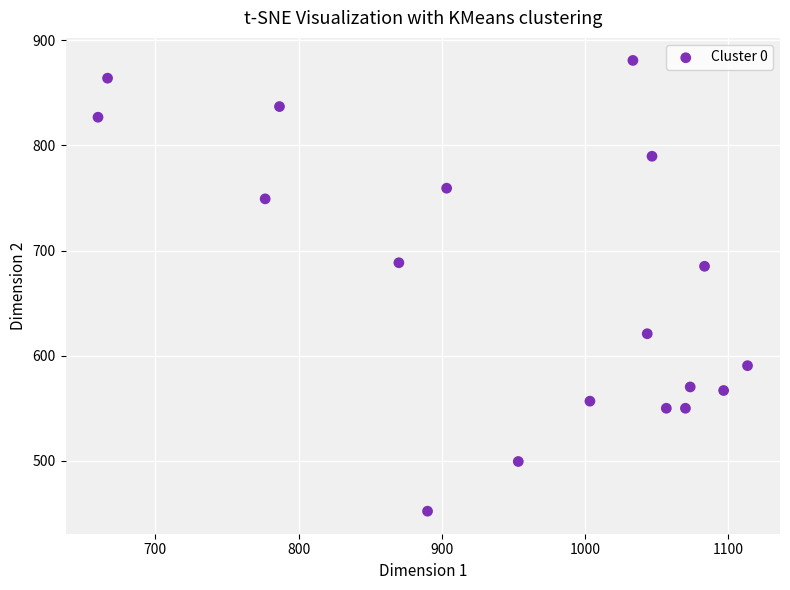

What is the range of Y values (max minus min)?

428.6